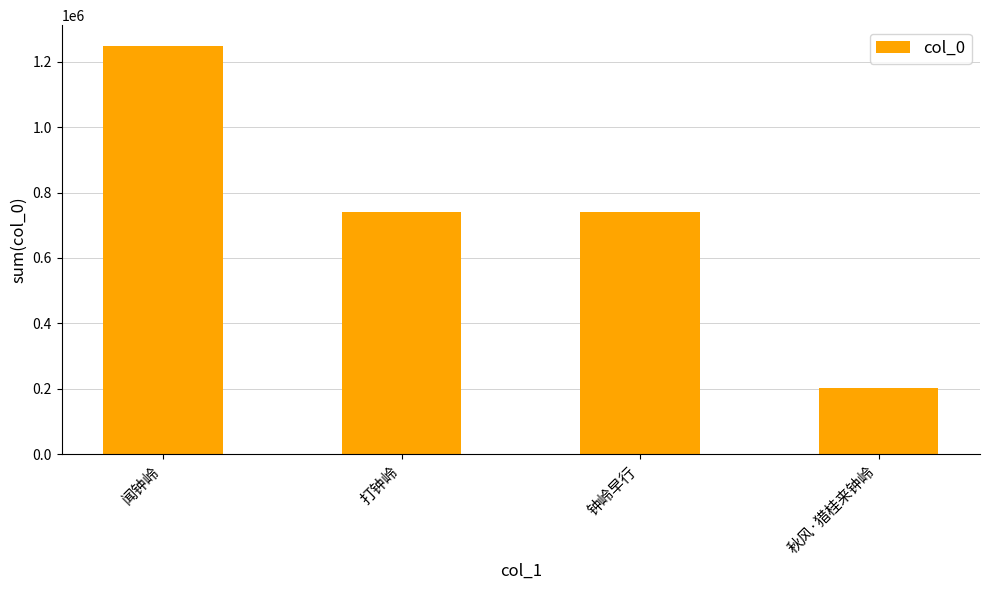

What is the value of the 4th bar from the left?

201767